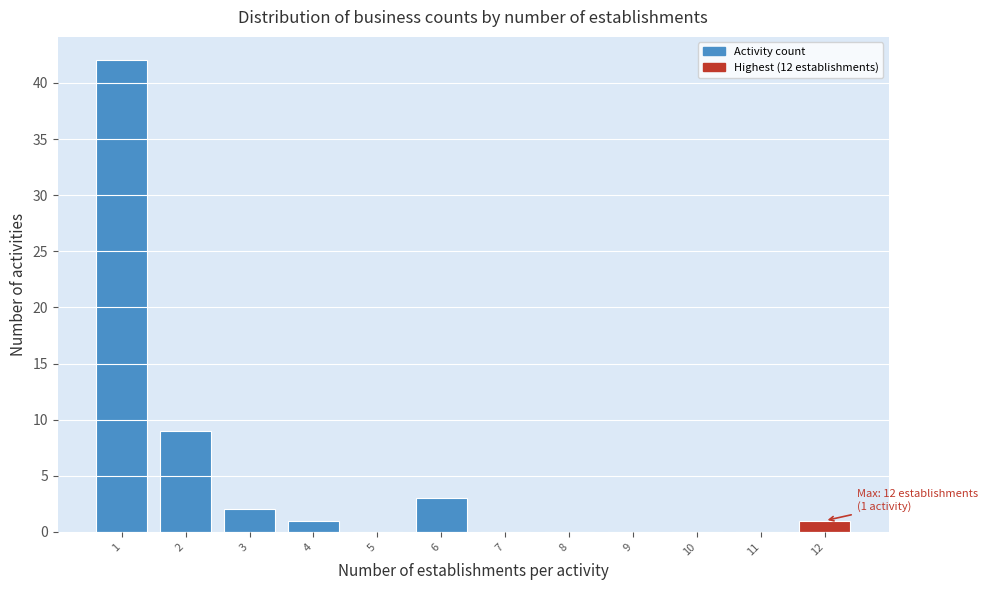

Reading right to left, transcribe all the data shown in this chart.

12=1	11=0	10=0	9=0	8=0	7=0	6=3	5=0	4=1	3=2	2=9	1=42